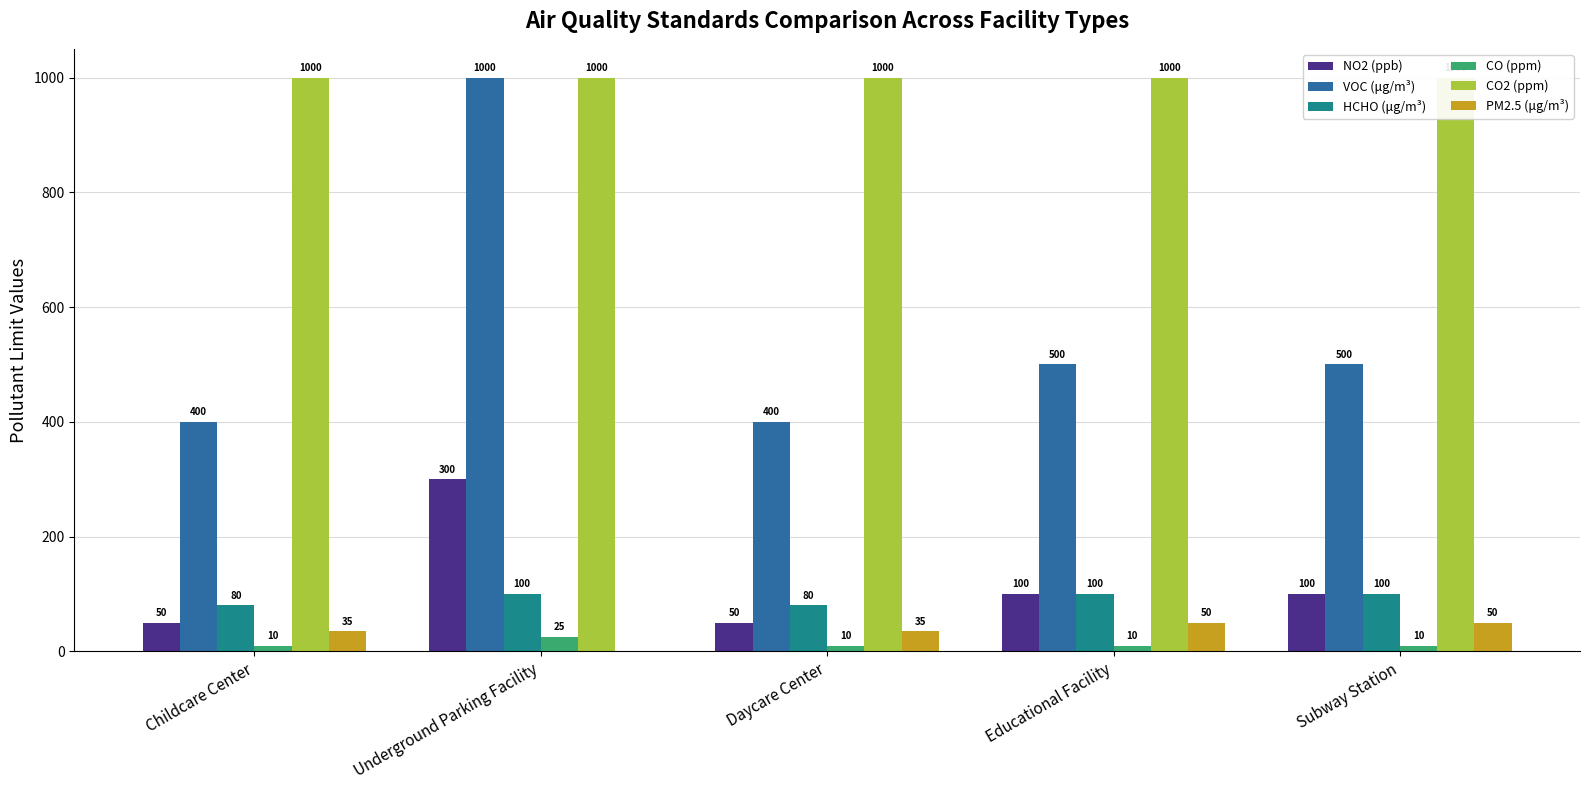

What is the total value across all series at Subway Station?

1760